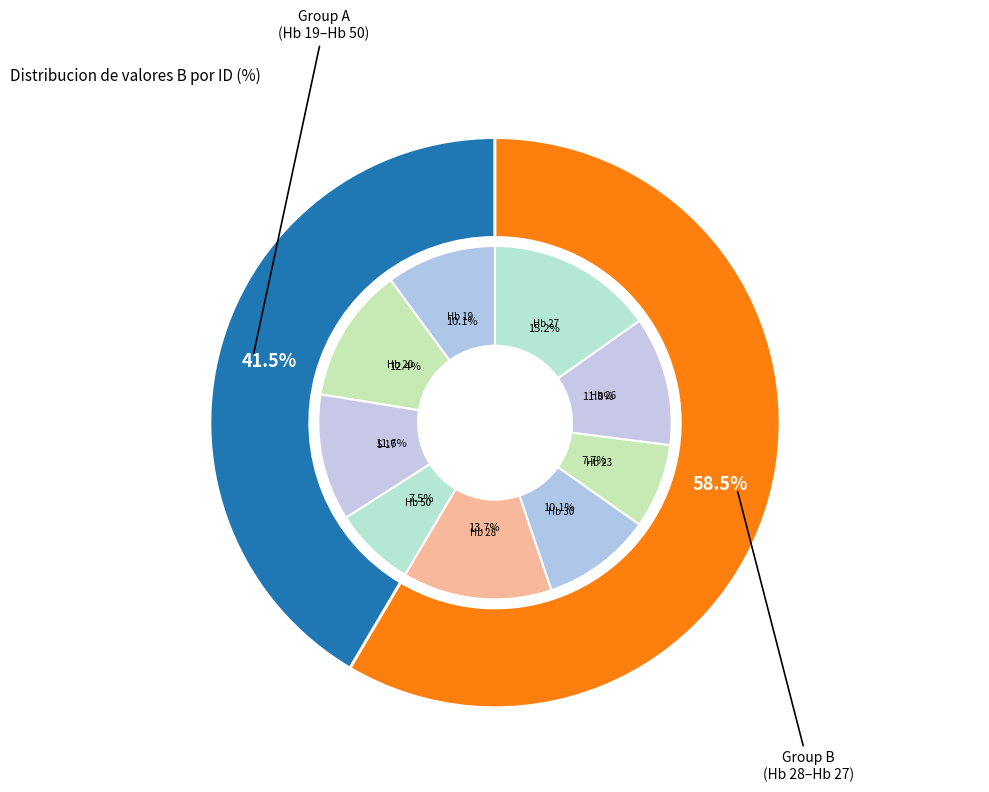

To the nearest percent, what is the combined percentage of Hb 28 and Hb 20?

26%